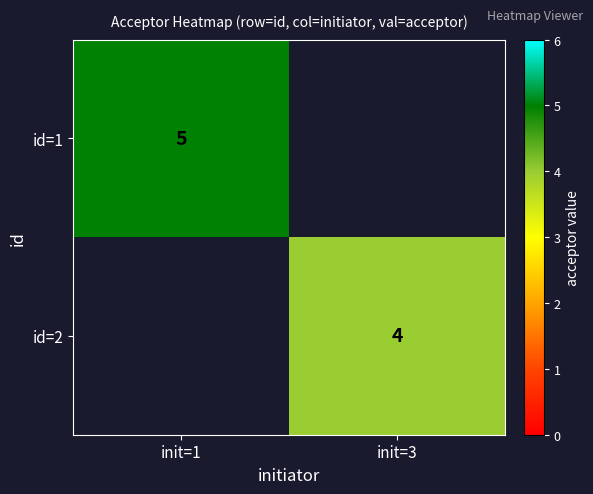

Is it true that id=2 equals 7 at init=3?

False